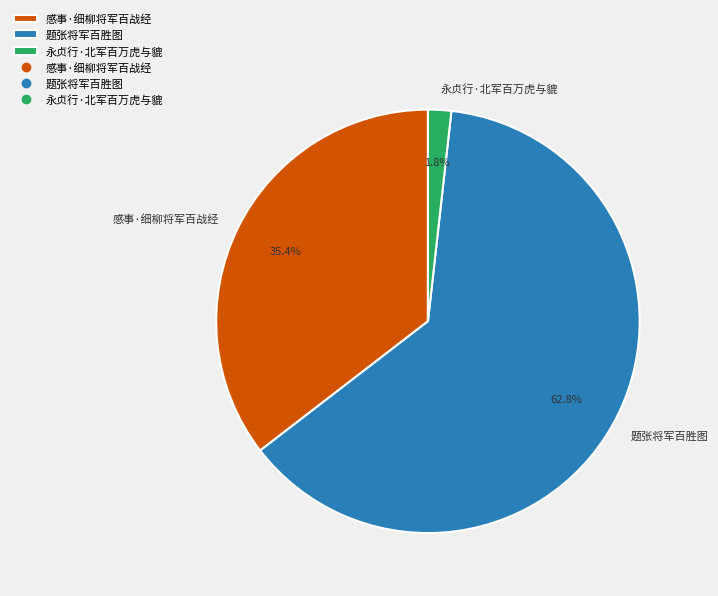

Is there any slice that represents more than half of the pie?

Yes